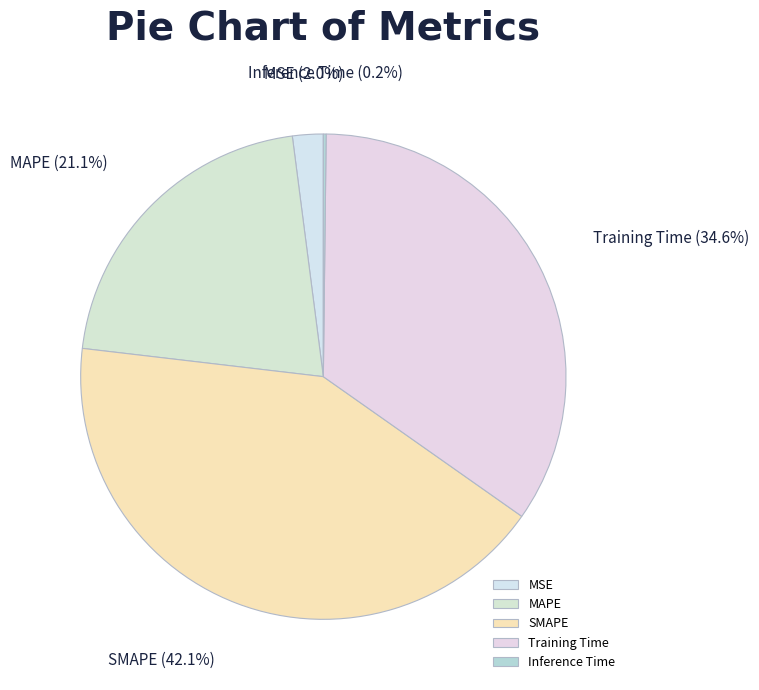

Which category has the biggest portion of the pie?

SMAPE